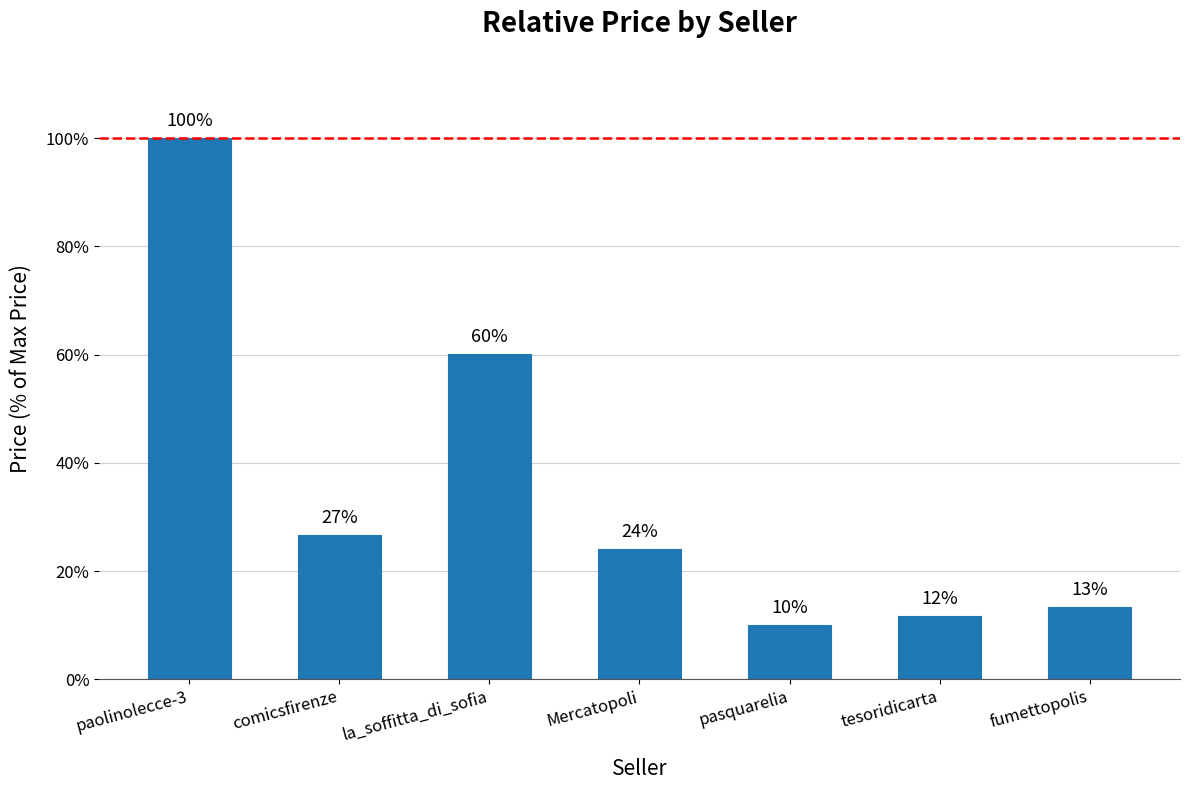

How many bars are there in total?

7